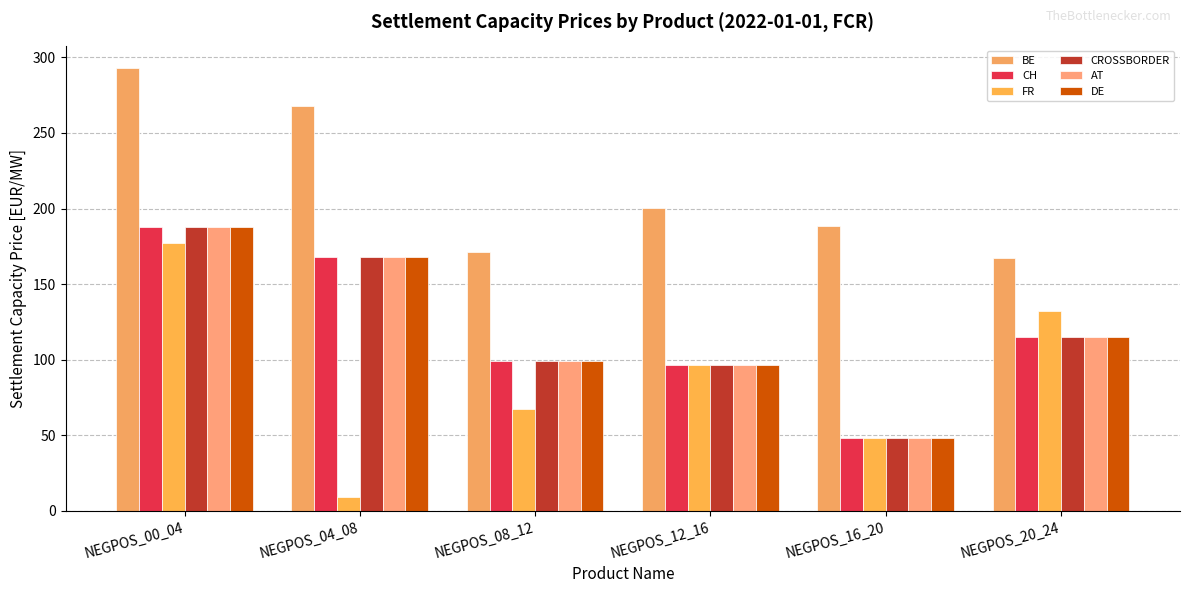

At which label does CROSSBORDER reach its peak?

NEGPOS_00_04